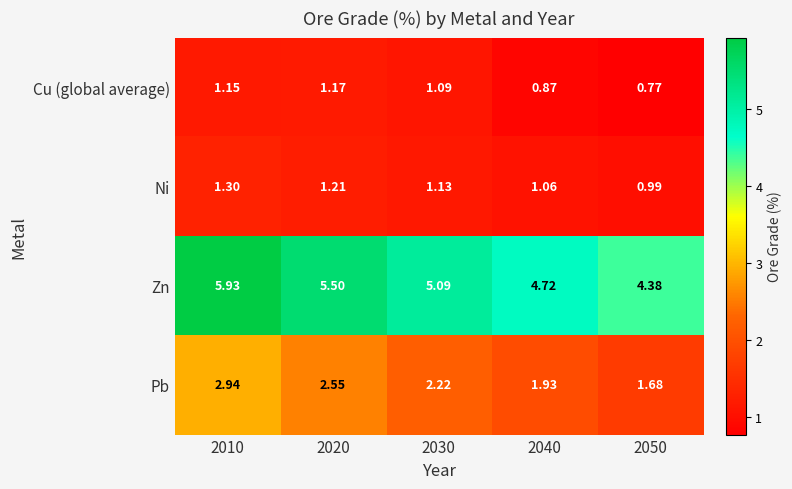

Which series has the widest spread of values?

Zn